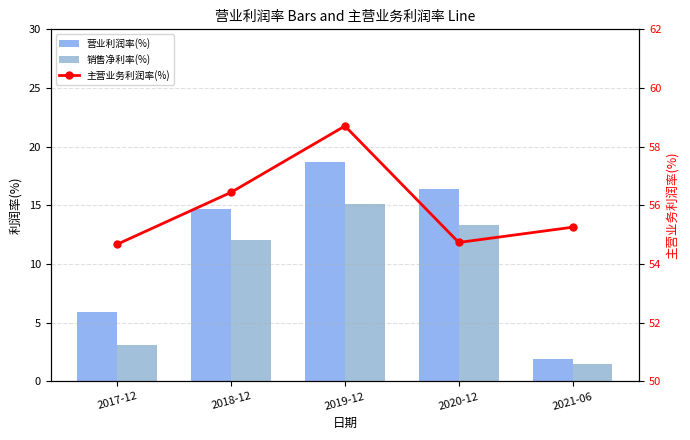

What is the total value across all series at 2021-06?

58.6